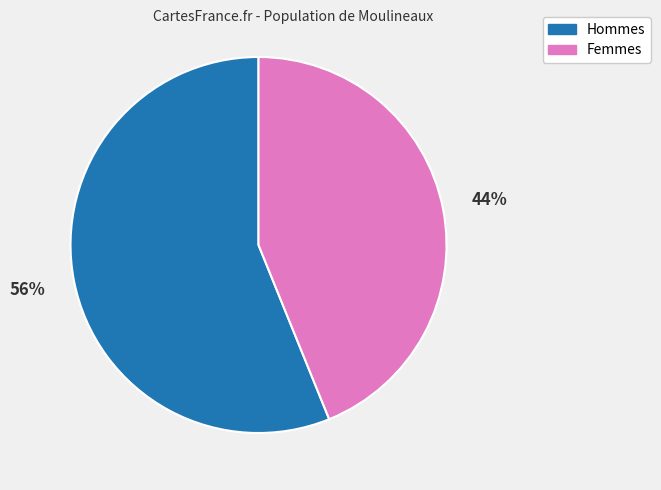

Which category has the smallest portion of the pie?

Femmes